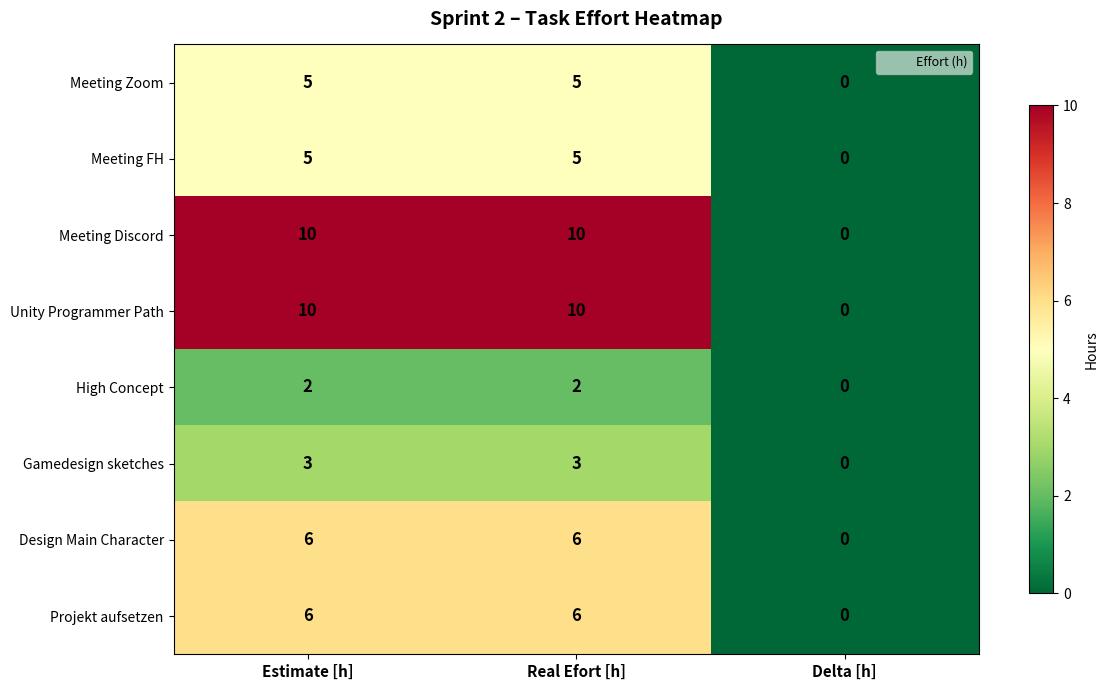

How many data points does each series have?

3